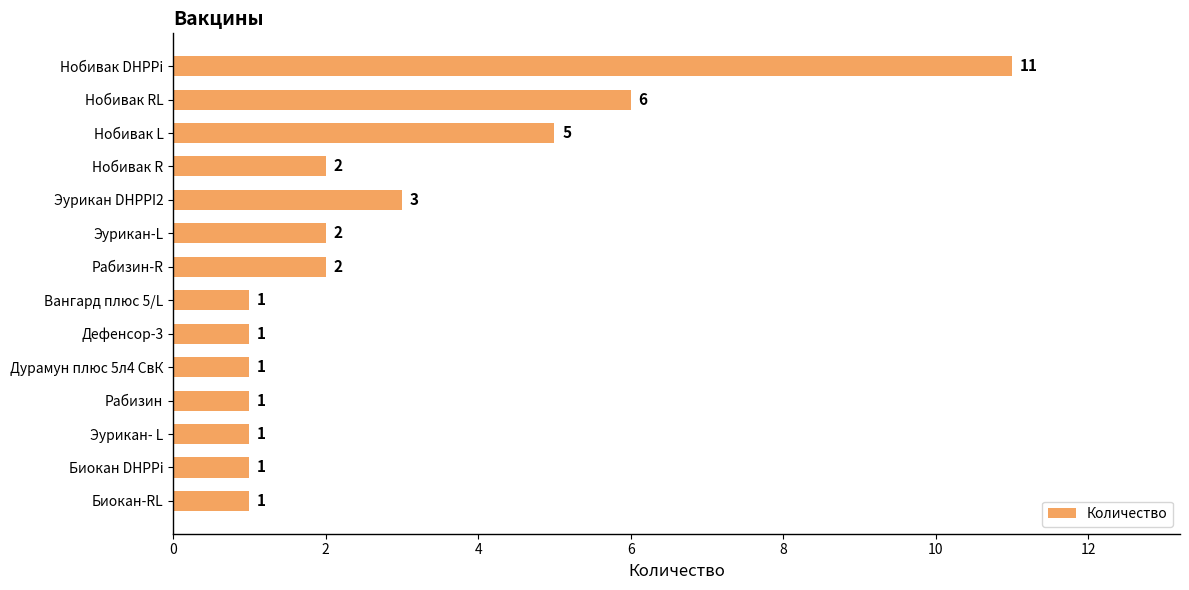

What is the average value?

3